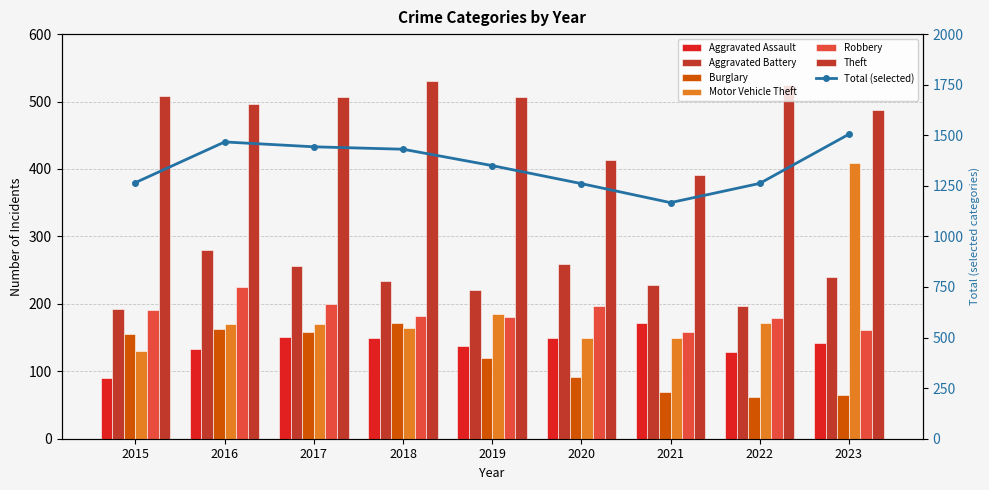

What is the value of the Aggravated Battery bar at the 1st from the left?

192